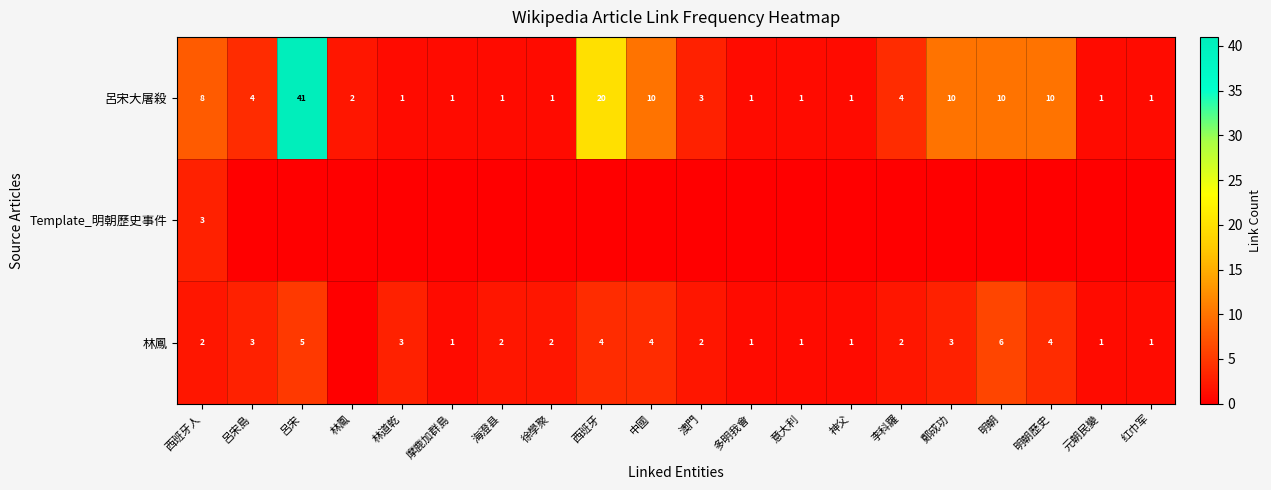

True or false: 林鳳 has a value of 4 at 西班牙.

True